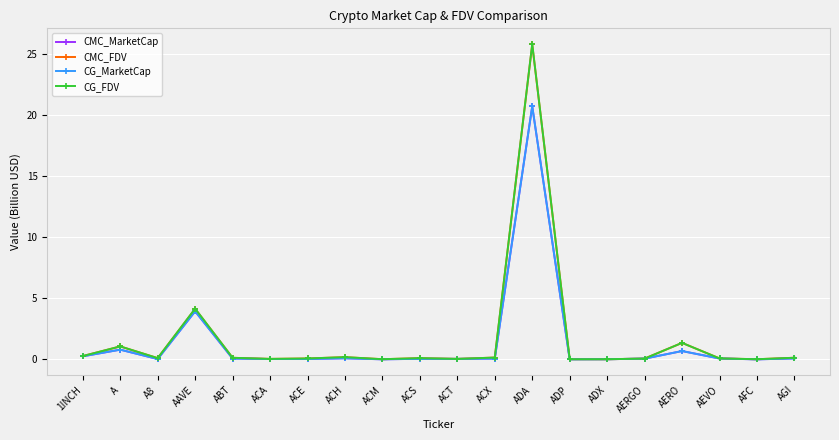

Does the chart have visible grid lines?

Yes